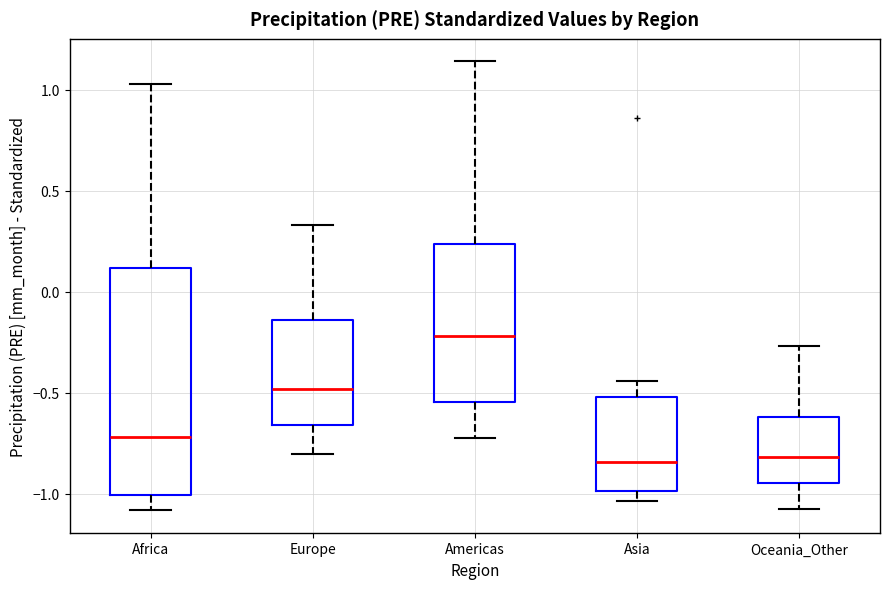

Where is the lower edge of the box for Europe on the y-axis? The values are not printed on the chart, so give them approximately, as read against the axis.

-0.65